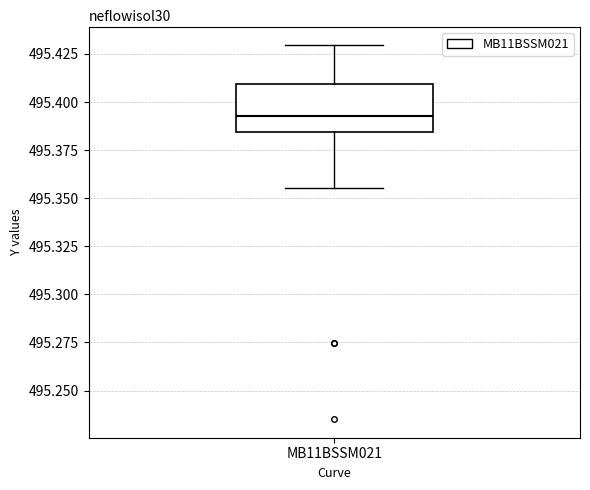

Read this box plot against the y-axis: the position of the median line, the range covered by the box, and the ends of both whiskers. The values are not printed on the chart, so give them approximately, as read against the axis.

median 495.395, box 495.385 to 495.410, whiskers 495.355 to 495.430